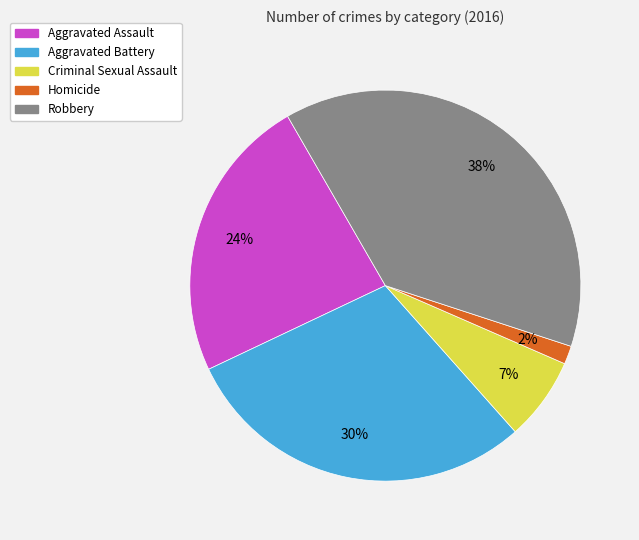

What is the largest slice in the pie chart?

Robbery